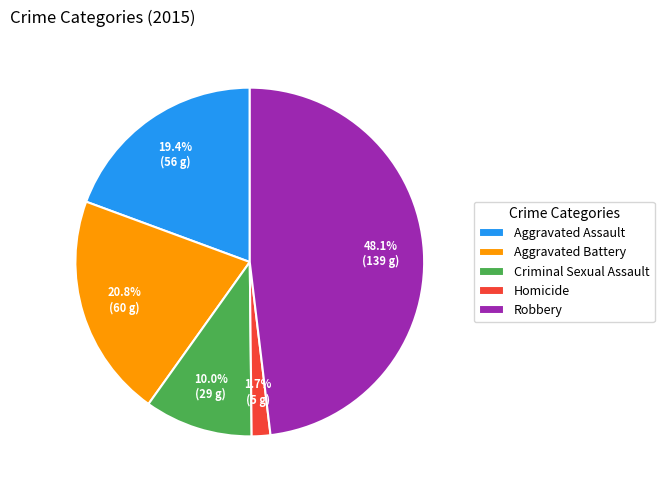

How many slices are in this pie chart?

5